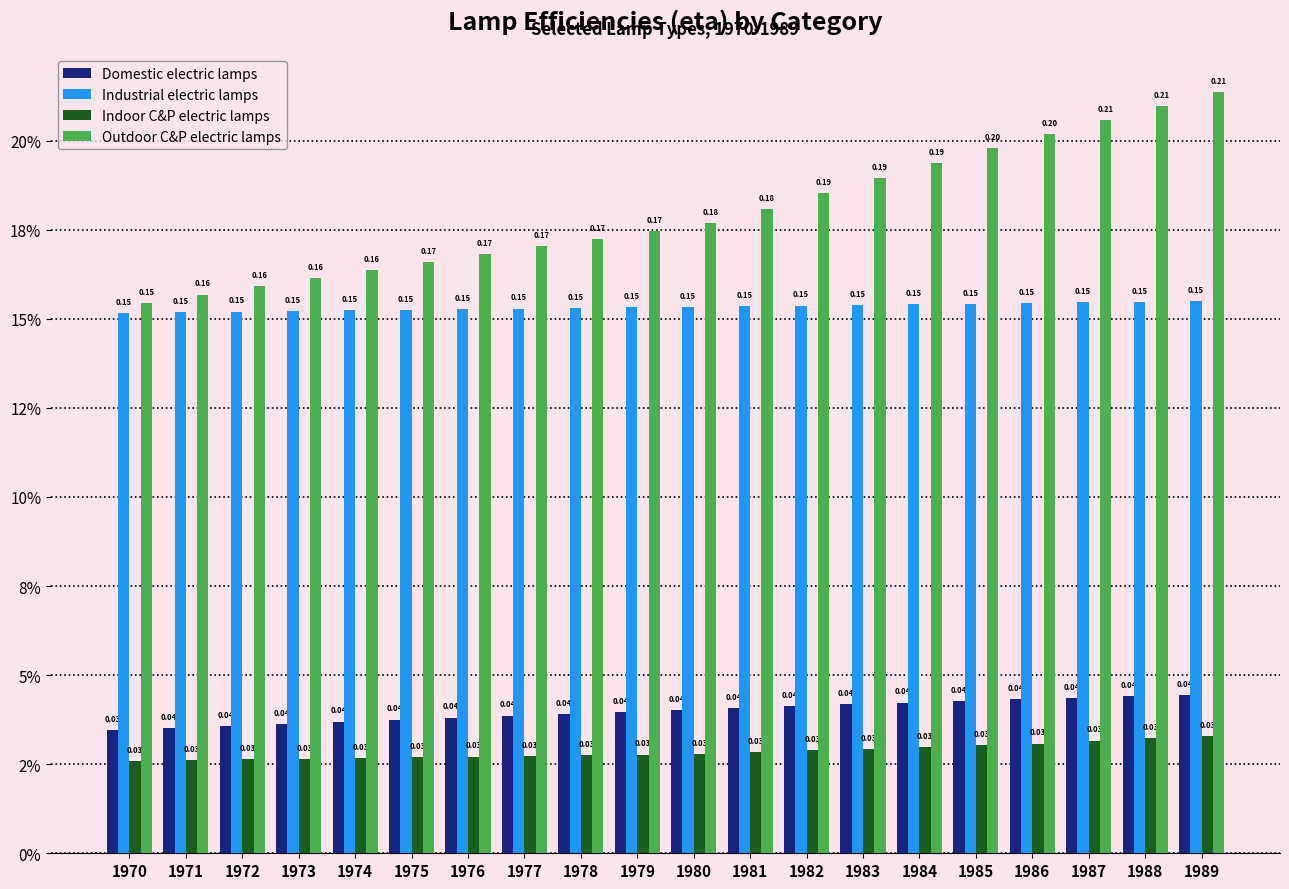

Reading left to right, transcribe all the data shown in this chart.

Domestic electric lamps: 1970=0.0	1971=0.0	1972=0.0	1973=0.0	1974=0.0	1975=0.0	1976=0.0	1977=0.0	1978=0.0	1979=0.0	1980=0.0	1981=0.0	1982=0.0	1983=0.0	1984=0.0	1985=0.0	1986=0.0	1987=0.0	1988=0.0	1989=0.0
Industrial electric lamps: 1970=0.2	1971=0.2	1972=0.2	1973=0.2	1974=0.2	1975=0.2	1976=0.2	1977=0.2	1978=0.2	1979=0.2	1980=0.2	1981=0.2	1982=0.2	1983=0.2	1984=0.2	1985=0.2	1986=0.2	1987=0.2	1988=0.2	1989=0.2
Indoor C&P electric lamps: 1970=0.0	1971=0.0	1972=0.0	1973=0.0	1974=0.0	1975=0.0	1976=0.0	1977=0.0	1978=0.0	1979=0.0	1980=0.0	1981=0.0	1982=0.0	1983=0.0	1984=0.0	1985=0.0	1986=0.0	1987=0.0	1988=0.0	1989=0.0
Outdoor C&P electric lamps: 1970=0.2	1971=0.2	1972=0.2	1973=0.2	1974=0.2	1975=0.2	1976=0.2	1977=0.2	1978=0.2	1979=0.2	1980=0.2	1981=0.2	1982=0.2	1983=0.2	1984=0.2	1985=0.2	1986=0.2	1987=0.2	1988=0.2	1989=0.2